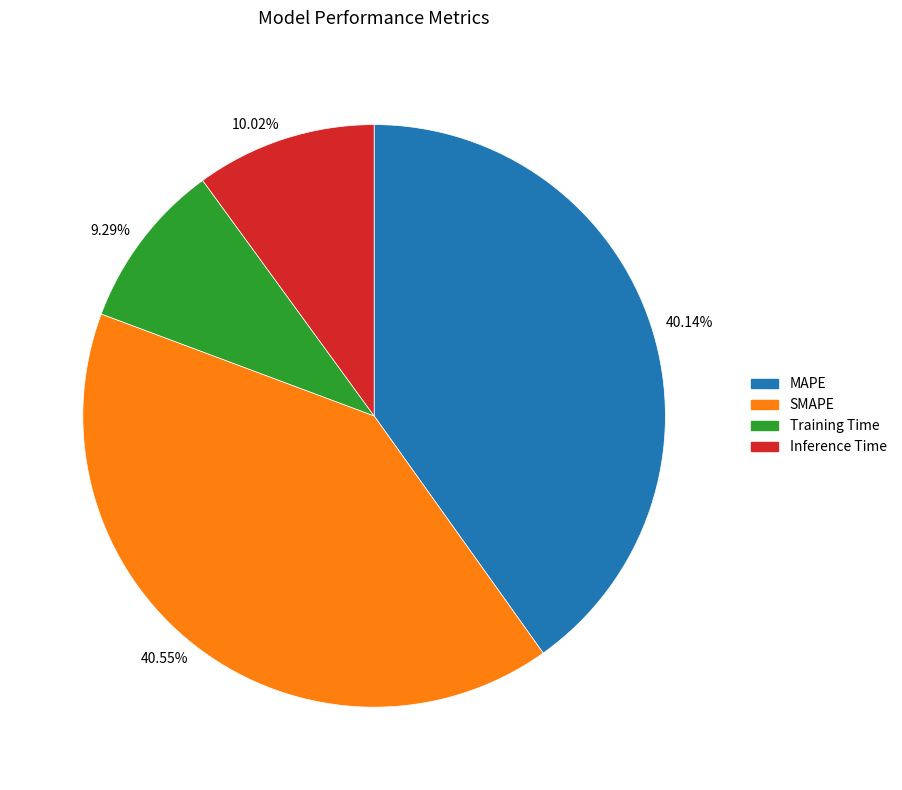

What is the smallest slice in the pie chart?

9.29%